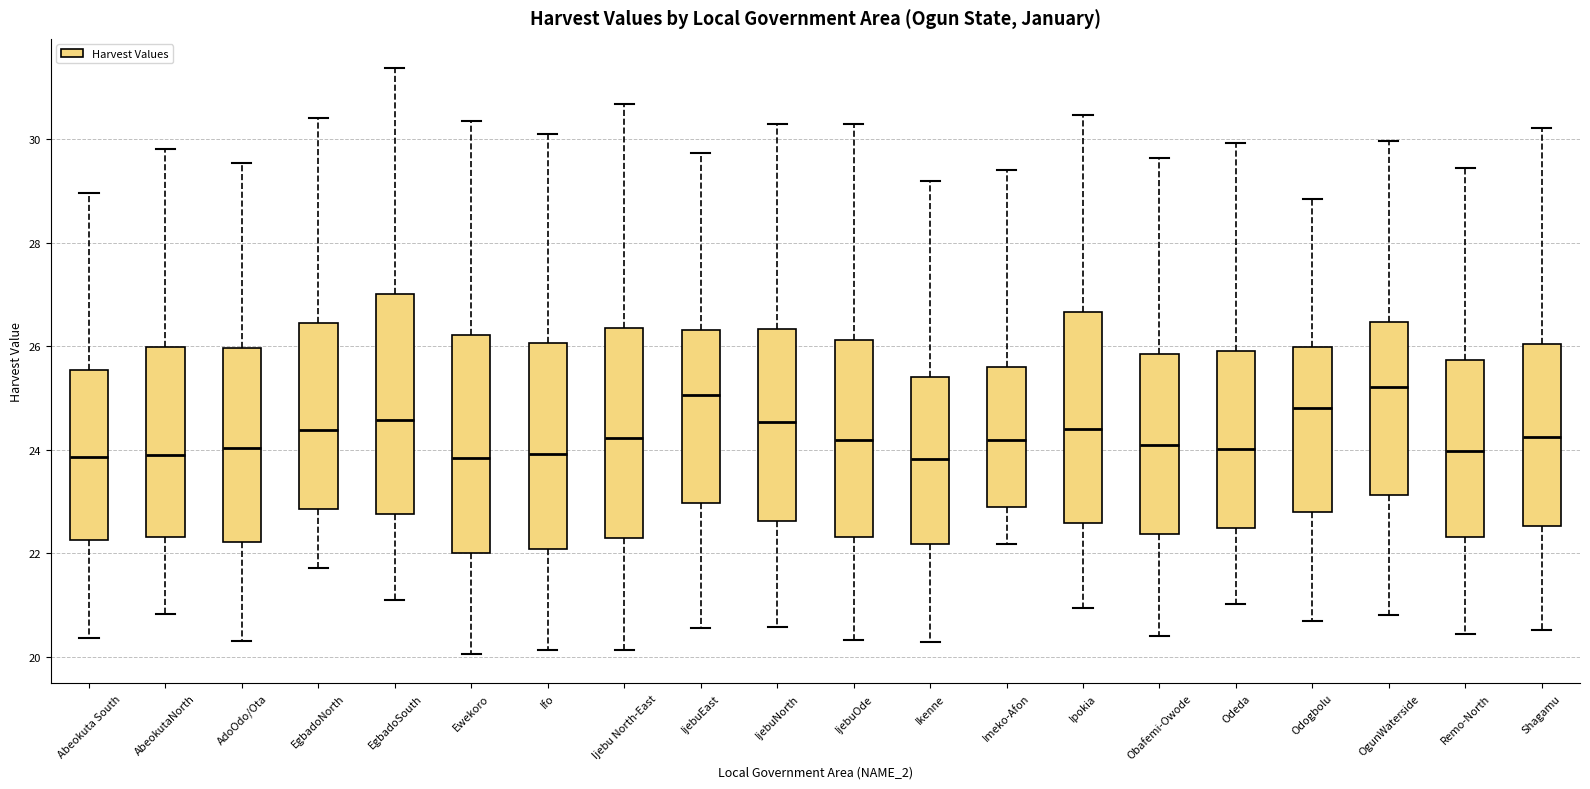

Reading left to right, read every box against the y-axis: the position of its median line, the range the box covers, and the ends of its whiskers. The values are not printed on the chart, so give them approximately, as read against the axis.

Abeokuta South: median 23.8, box 22.2 to 25.6, whiskers 20.4 to 29.0
AbeokutaNorth: median 23.8, box 22.4 to 26.0, whiskers 20.8 to 29.8
AdoOdo/Ota: median 24.0, box 22.2 to 26.0, whiskers 20.4 to 29.6
EgbadoNorth: median 24.4, box 22.8 to 26.4, whiskers 21.8 to 30.4
EgbadoSouth: median 24.6, box 22.8 to 27.0, whiskers 21.0 to 31.4
Ewekoro: median 23.8, box 22.0 to 26.2, whiskers 20.0 to 30.4
Ifo: median 24.0, box 22.0 to 26.0, whiskers 20.2 to 30.2
Ijebu North-East: median 24.2, box 22.2 to 26.4, whiskers 20.2 to 30.6
IjebuEast: median 25.0, box 23.0 to 26.4, whiskers 20.6 to 29.8
IjebuNorth: median 24.6, box 22.6 to 26.4, whiskers 20.6 to 30.2
IjebuOde: median 24.2, box 22.4 to 26.2, whiskers 20.4 to 30.2
Ikenne: median 23.8, box 22.2 to 25.4, whiskers 20.2 to 29.2
Imeko-Afon: median 24.2, box 23.0 to 25.6, whiskers 22.2 to 29.4
Ipokia: median 24.4, box 22.6 to 26.6, whiskers 21.0 to 30.4
Obafemi-Owode: median 24.2, box 22.4 to 25.8, whiskers 20.4 to 29.6
Odeda: median 24.0, box 22.4 to 26.0, whiskers 21.0 to 30.0
Odogbolu: median 24.8, box 22.8 to 26.0, whiskers 20.6 to 28.8
OgunWaterside: median 25.2, box 23.2 to 26.4, whiskers 20.8 to 30.0
Remo-North: median 24.0, box 22.4 to 25.8, whiskers 20.4 to 29.4
Shagamu: median 24.2, box 22.6 to 26.0, whiskers 20.6 to 30.2